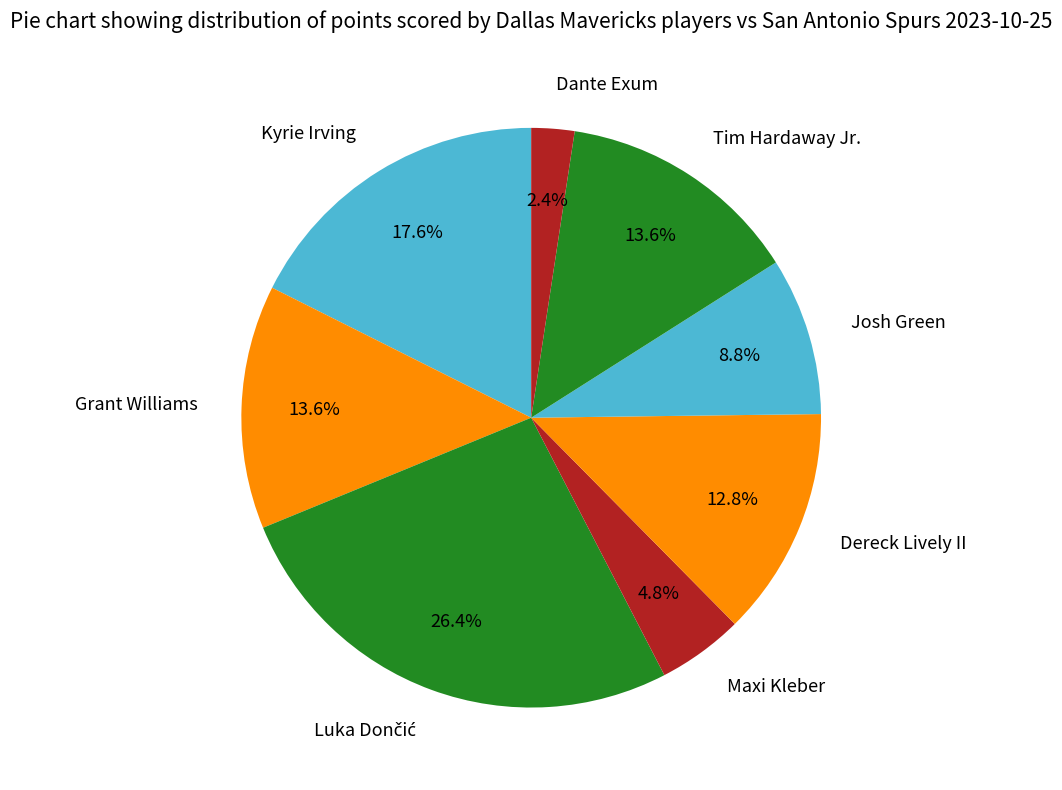

Count the number of slices in the pie.

8